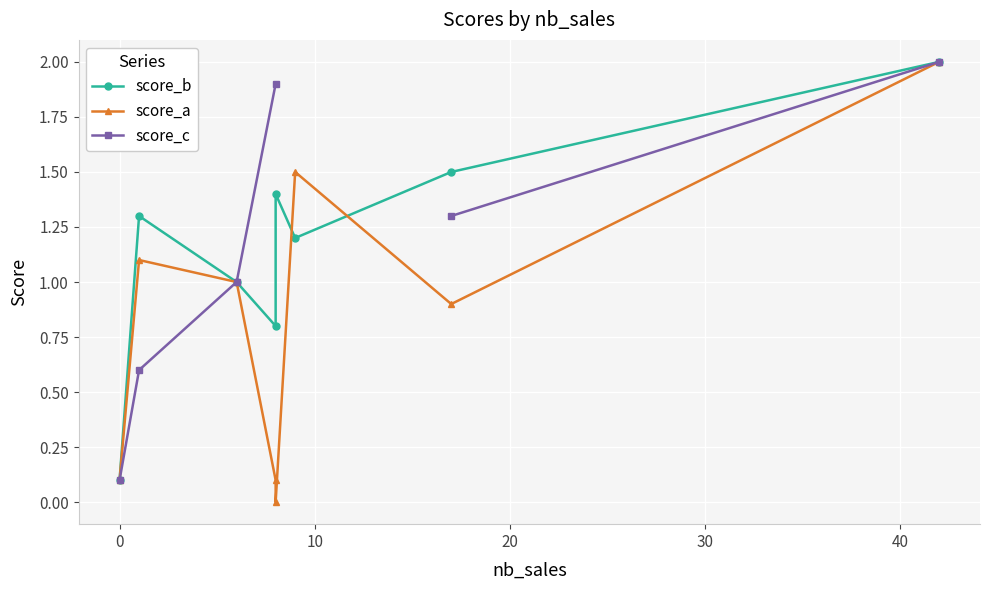

List the series in order of their peak value, highest first.

score_b, score_a, score_c